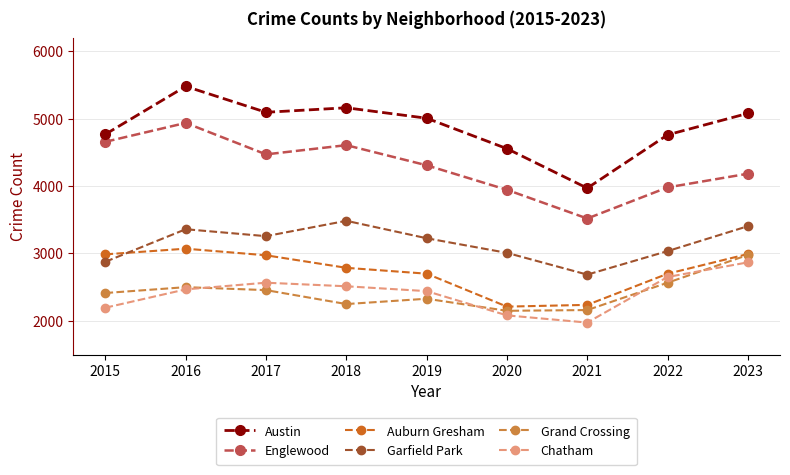

True or false: Grand Crossing and Garfield Park cross at least once.

False